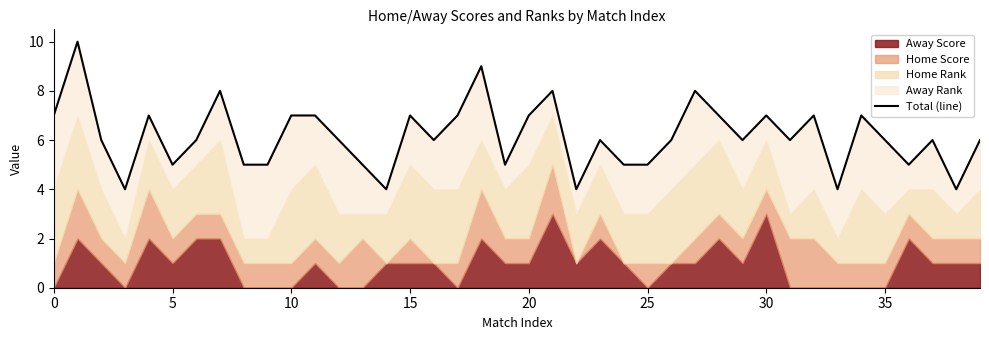

True or false: the data has more than 0 interior local peaks.

True